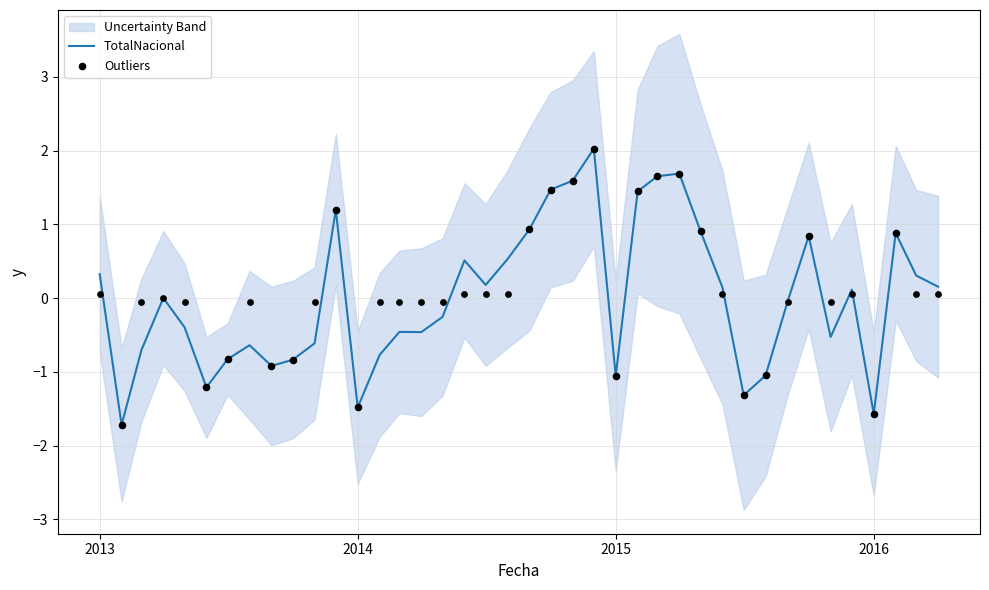

Between 2015-09-01 and 2015-04-01, which is larger?

2015-04-01